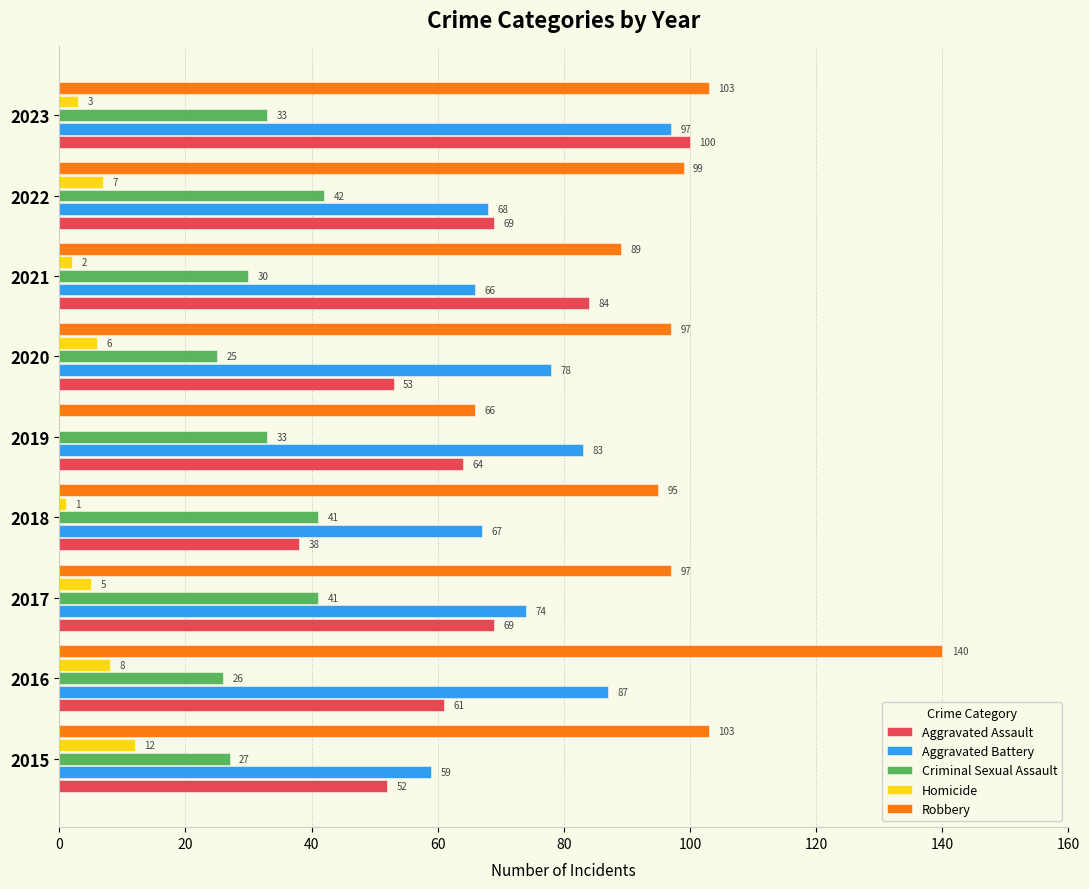

What is the greatest value displayed?

140